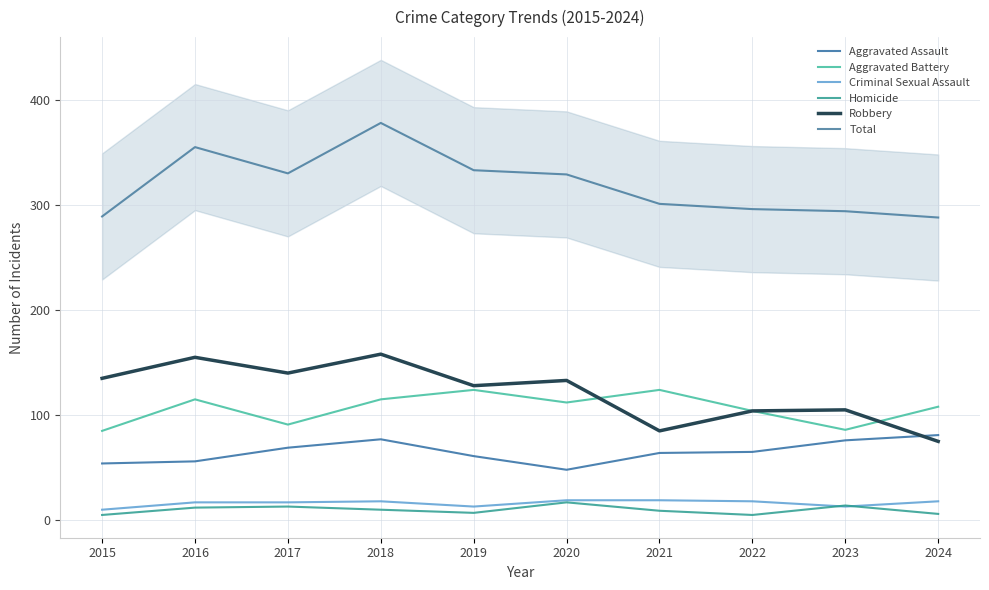

Does the chart have visible grid lines?

Yes